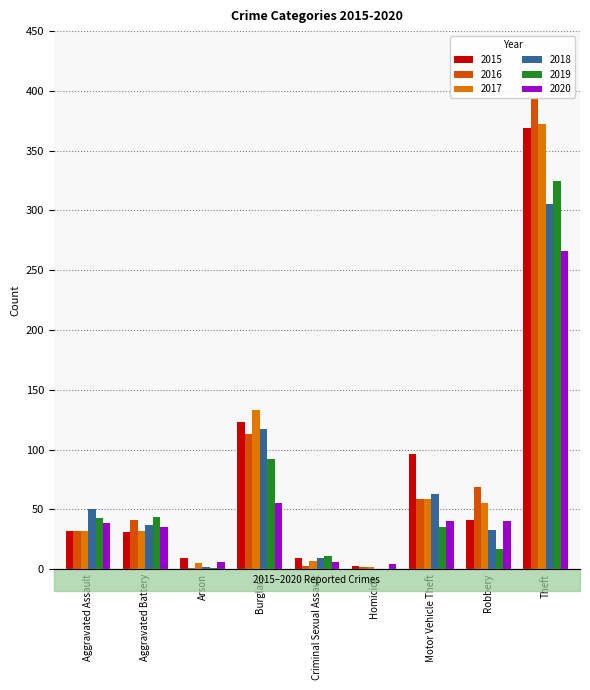

Which category has the highest value in the 2019 series?

Theft